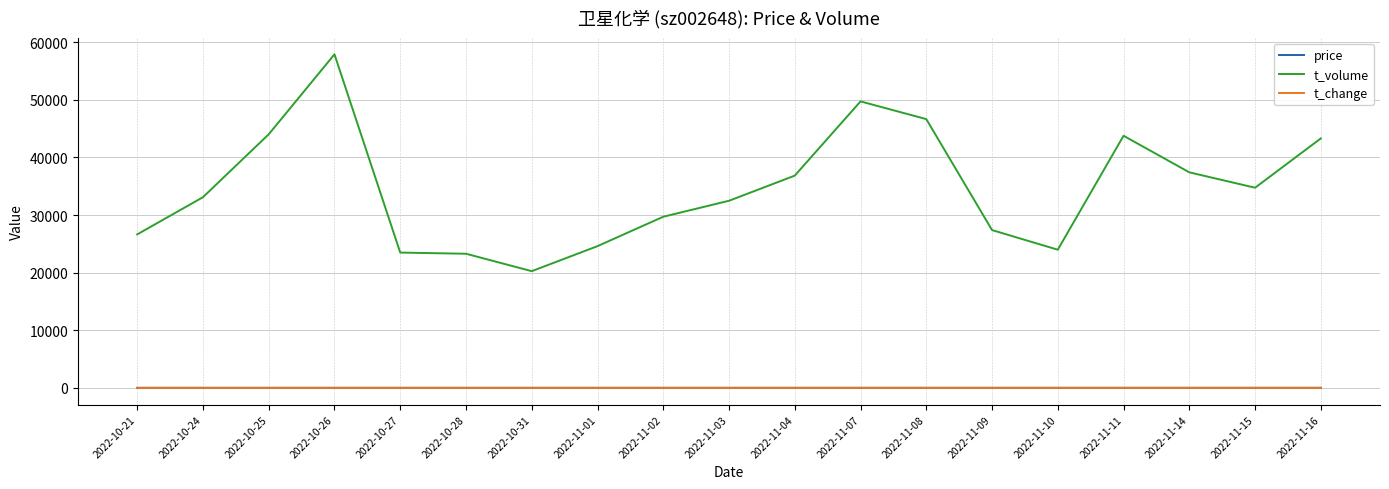

True or false: t_change and t_volume cross at least once.

False